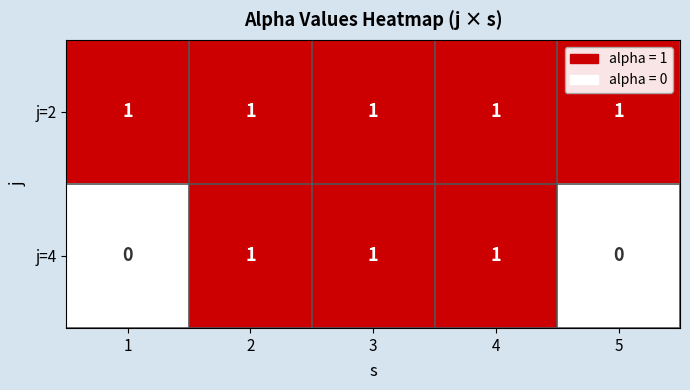

What is the sum of all j=2 values?

5